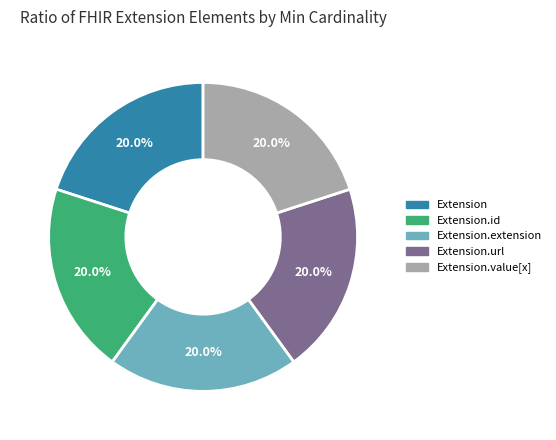

Does any single category account for the majority?

No